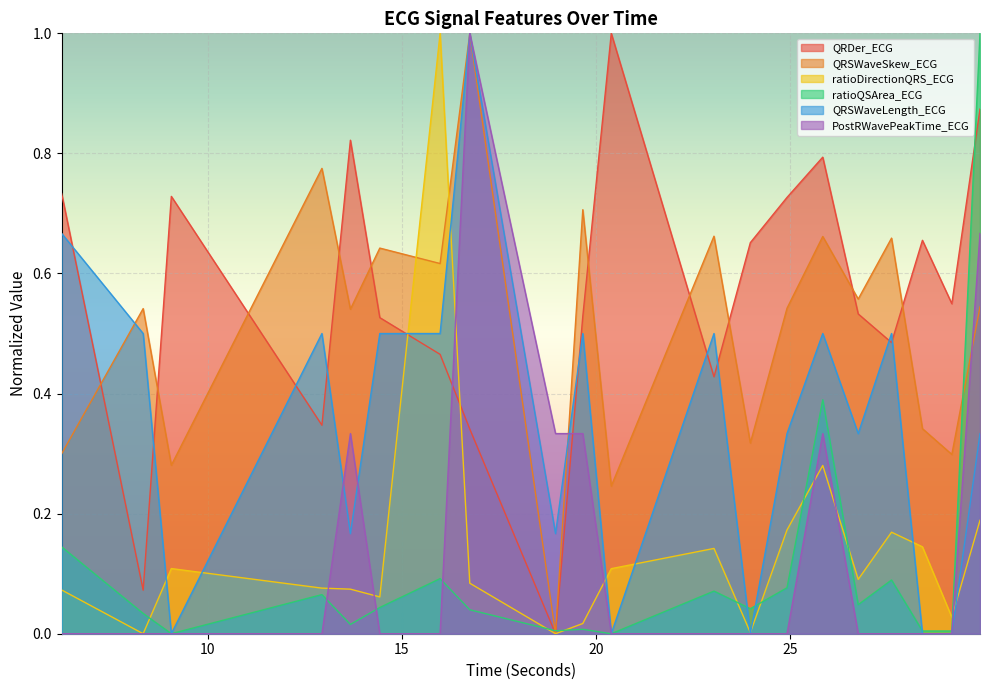

In QRSWaveLength_ECG, how many points are lower than both neighbors (excluding endpoints)?

6